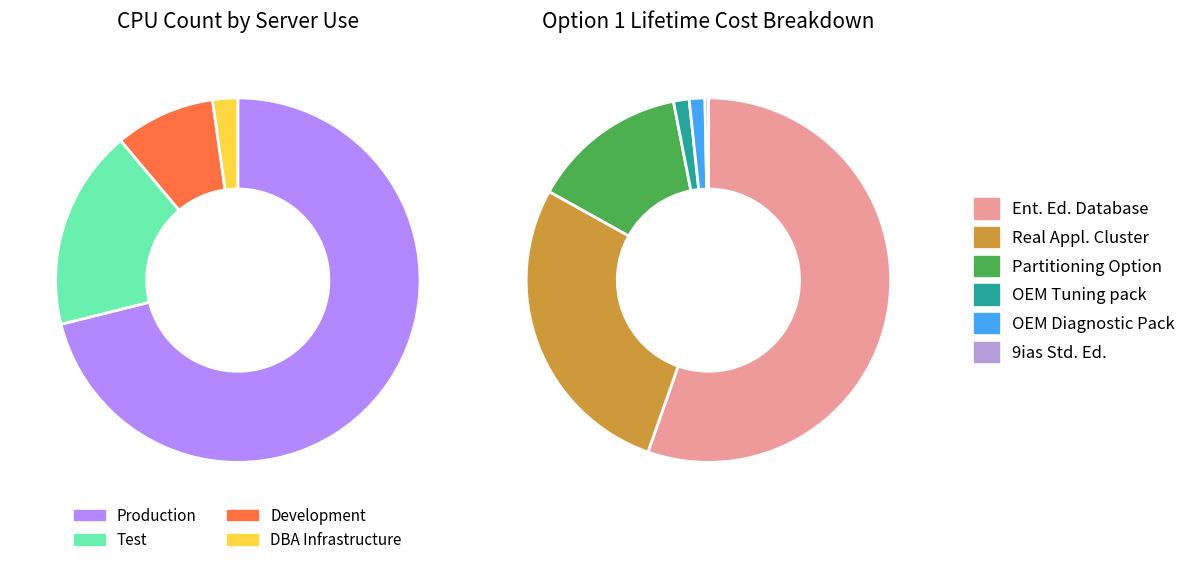

What percentage do Test and Production together represent?

88.9%